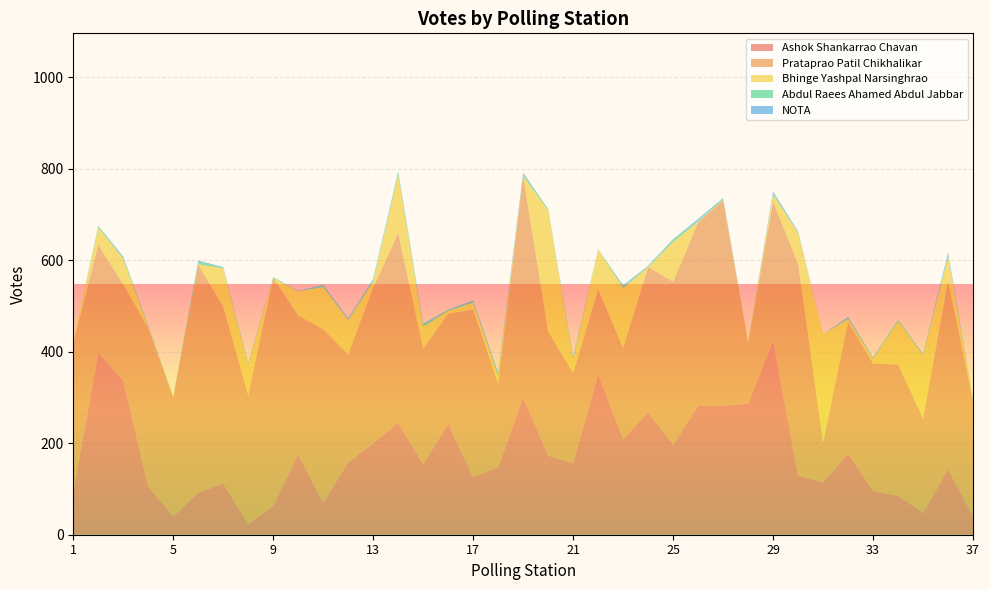

Reading left to right, transcribe all the data shown in this chart.

Ashok Shankarrao Chavan: 94	397	337	105	40	92	112	23	63	175	70	158	200	244	154	242	126	148	300	173	156	351	209	267	196	282	282	286	424	129	115	177	96	85	48	143	41
Prataprao Patil Chikhalikar: 325	237	210	346	260	498	386	282	498	304	379	236	340	415	253	241	366	182	484	271	197	185	199	318	357	400	449	134	304	463	87	288	278	287	206	412	252
Bhinge Yashpal Narsinghrao: 4	37	56	2	1	1	84	67	0	53	92	75	13	128	47	6	15	17	0	265	30	87	131	0	87	2	1	3	15	68	236	6	10	94	138	54	1
Abdul Raees Ahamed Abdul Jabbar: 0	3	2	2	1	6	2	1	2	0	3	1	4	5	4	2	2	3	4	3	2	1	4	2	5	3	3	0	3	1	0	2	2	3	2	2	1
NOTA: 0	1	3	1	0	2	1	2	0	1	2	3	2	2	3	1	3	4	3	0	3	0	2	1	1	3	1	0	4	2	0	3	1	0	1	6	1